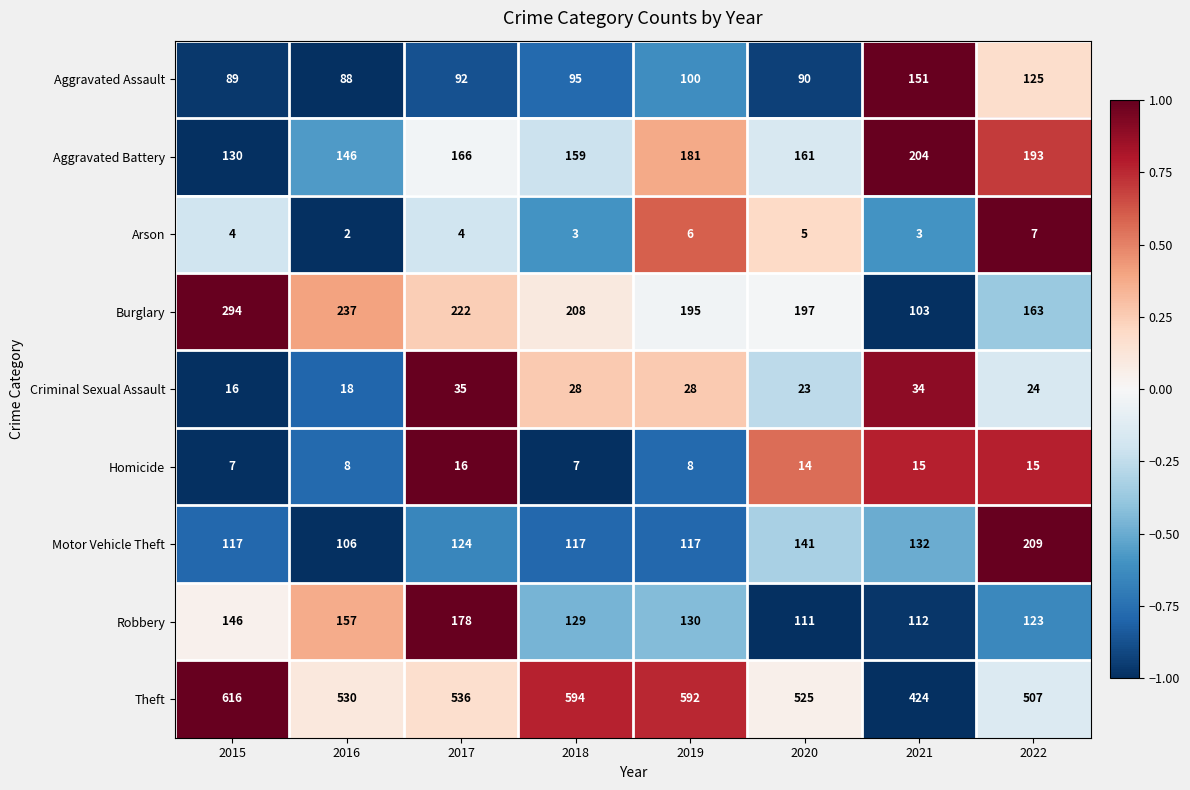

Rank the series at 2016 from lowest to highest value.

Arson, Homicide, Criminal Sexual Assault, Aggravated Assault, Motor Vehicle Theft, Aggravated Battery, Robbery, Burglary, Theft